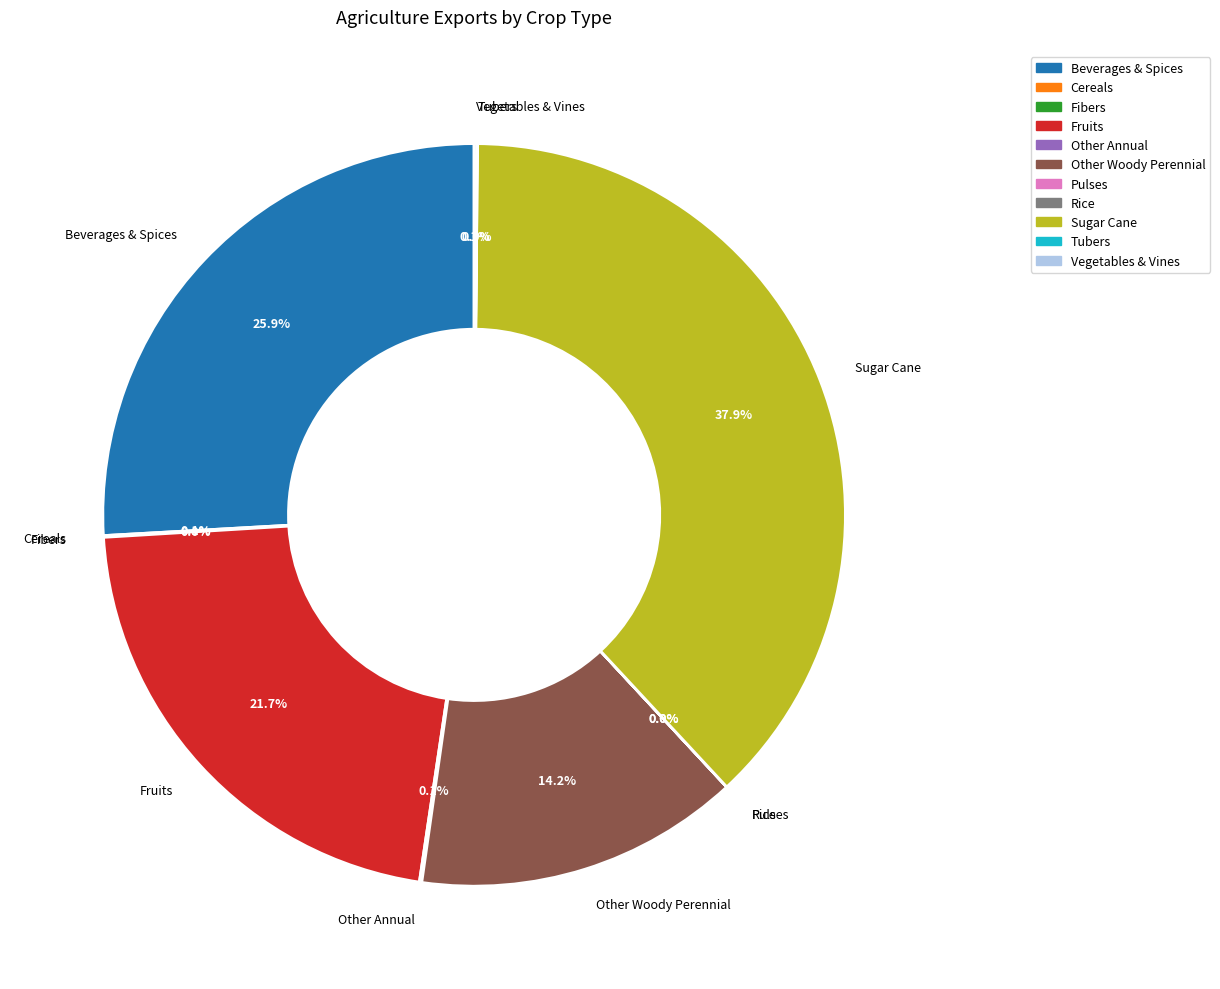

Is there a majority slice in this chart?

No